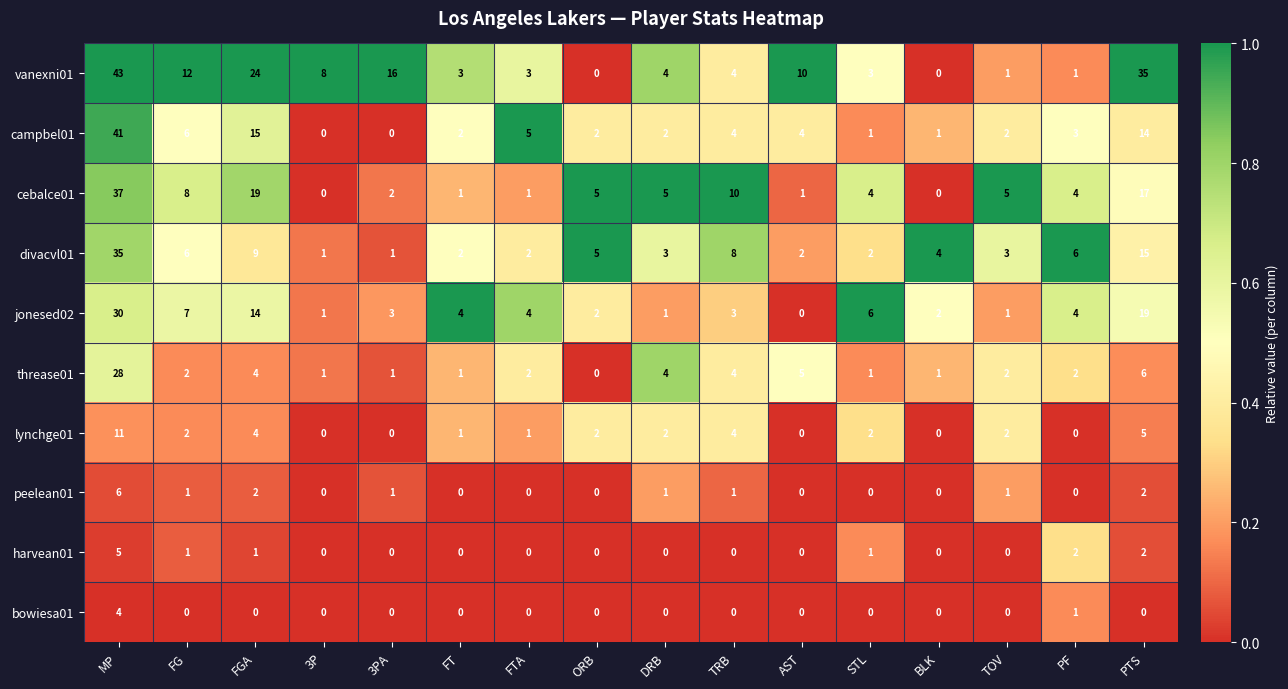

Read the cebalce01 value at MP, to the nearest 5.

35